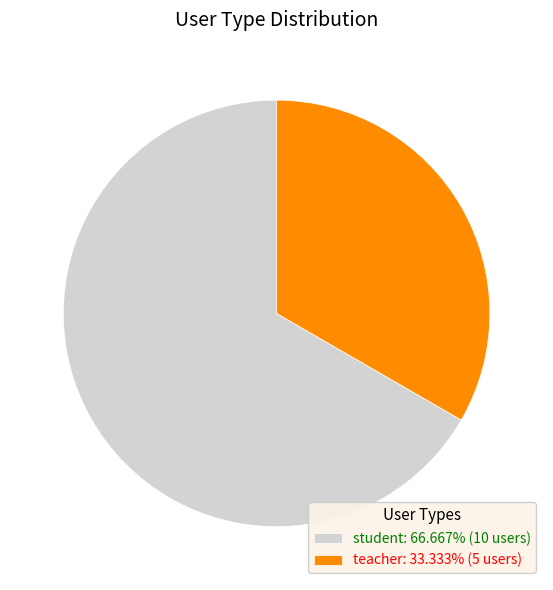

What is the ratio of the value at student to the value at teacher?

2.0